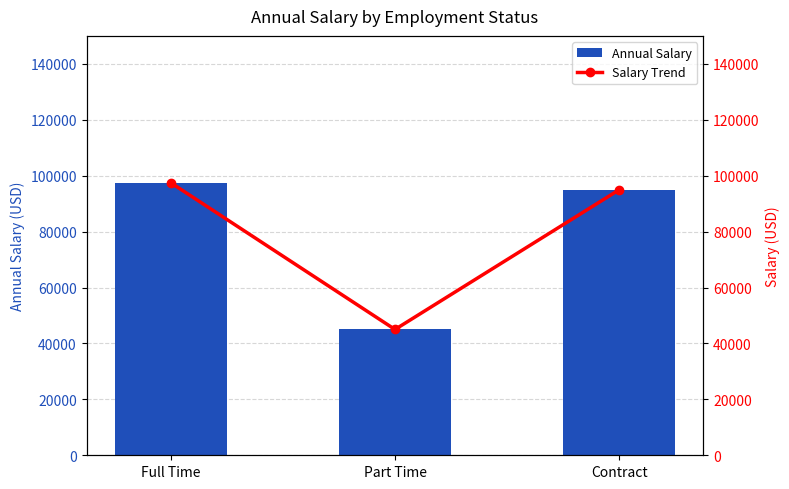

Which series has the widest spread of values?

Annual Salary